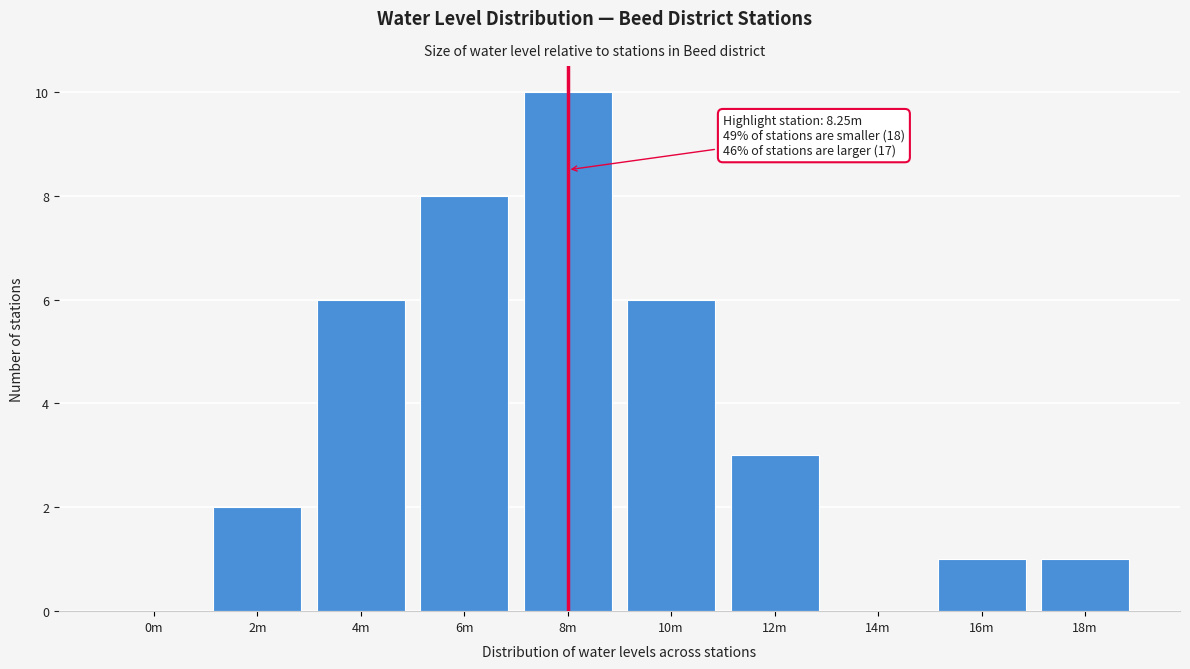

Reading left to right, transcribe all the data shown in this chart.

0m=0	2m=2	4m=6	6m=8	8m=10	10m=6	12m=3	14m=0	16m=1	18m=1